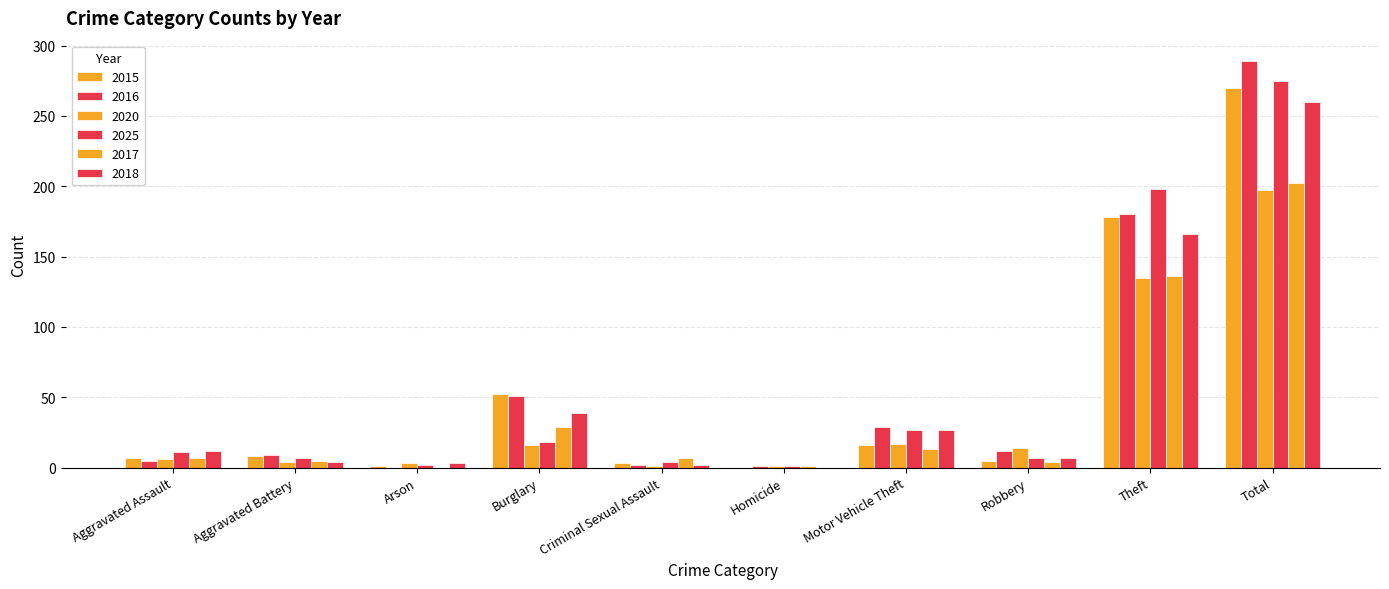

Between Motor Vehicle Theft and Total, which series saw the biggest shift?

2016